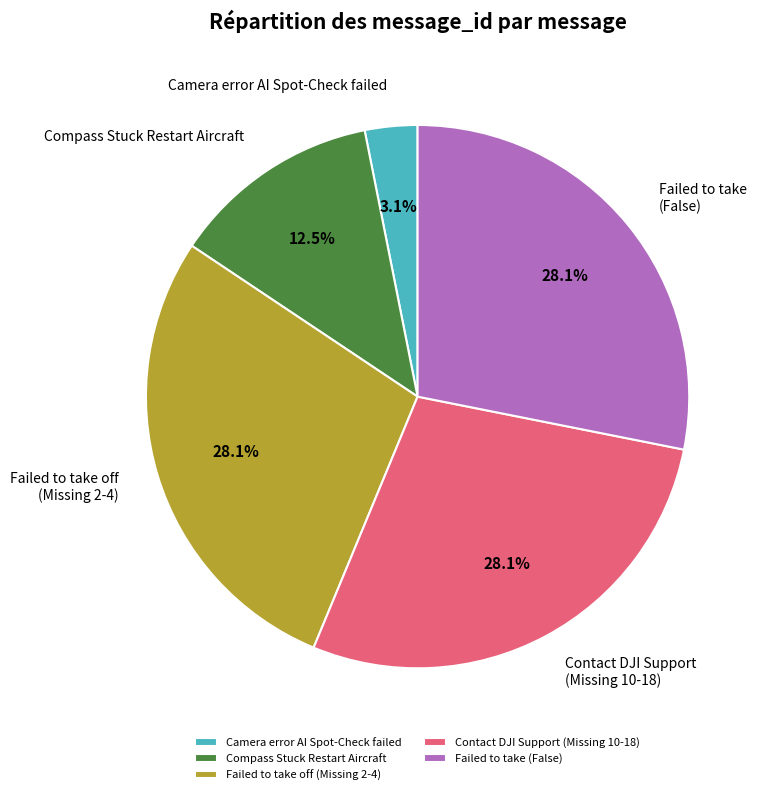

How many segments does this pie chart have?

5